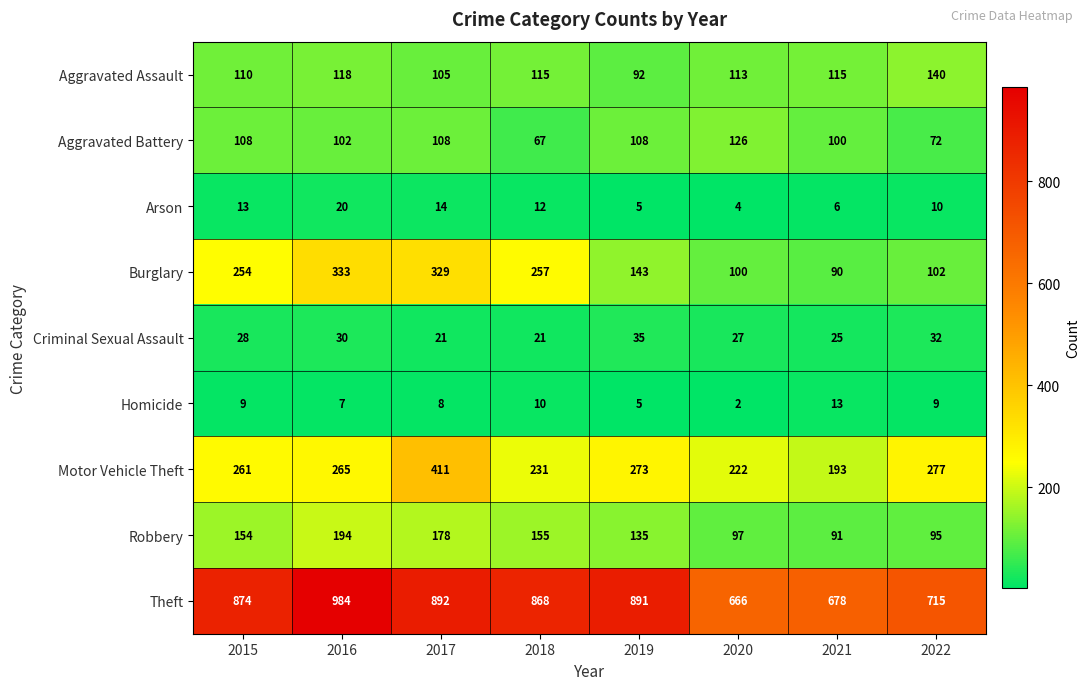

What is the difference between the second highest and minimum values in the Aggravated Assault series?

26